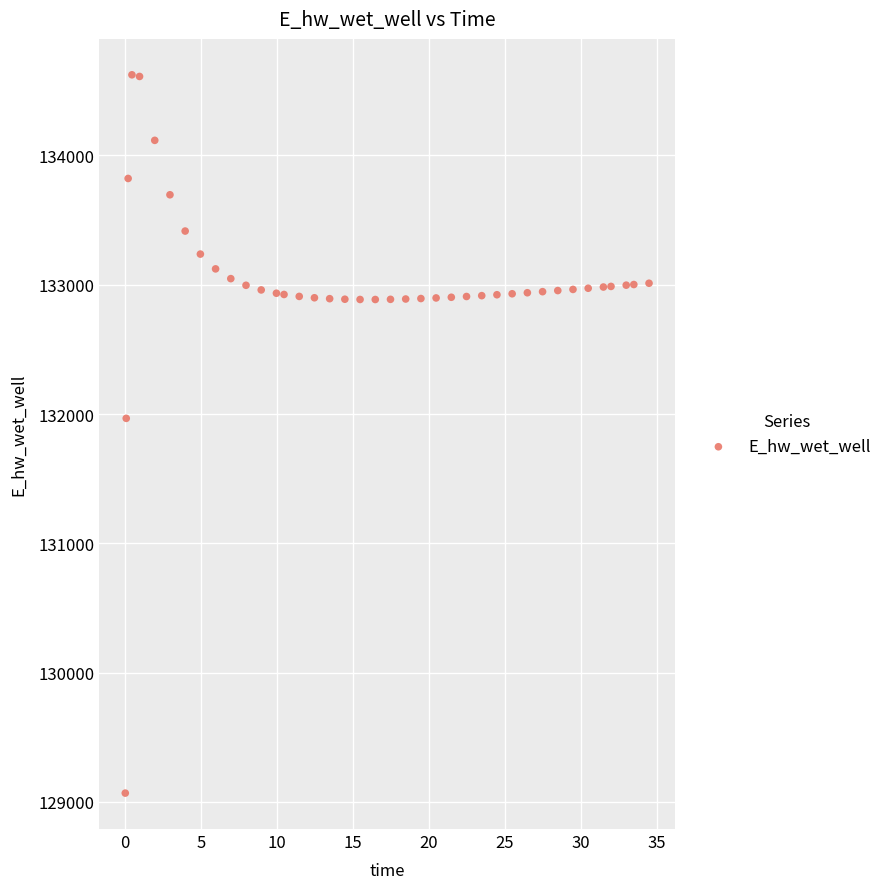

What Y value in the scatter plot is closest to 131845?

131966.6